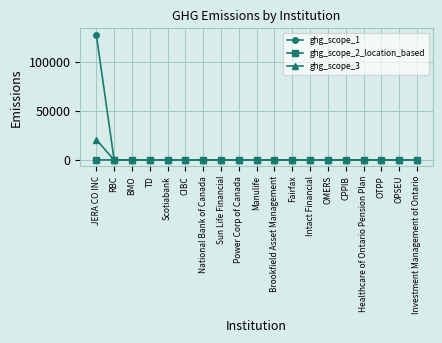

Which series has the largest range (max minus min)?

ghg_scope_1